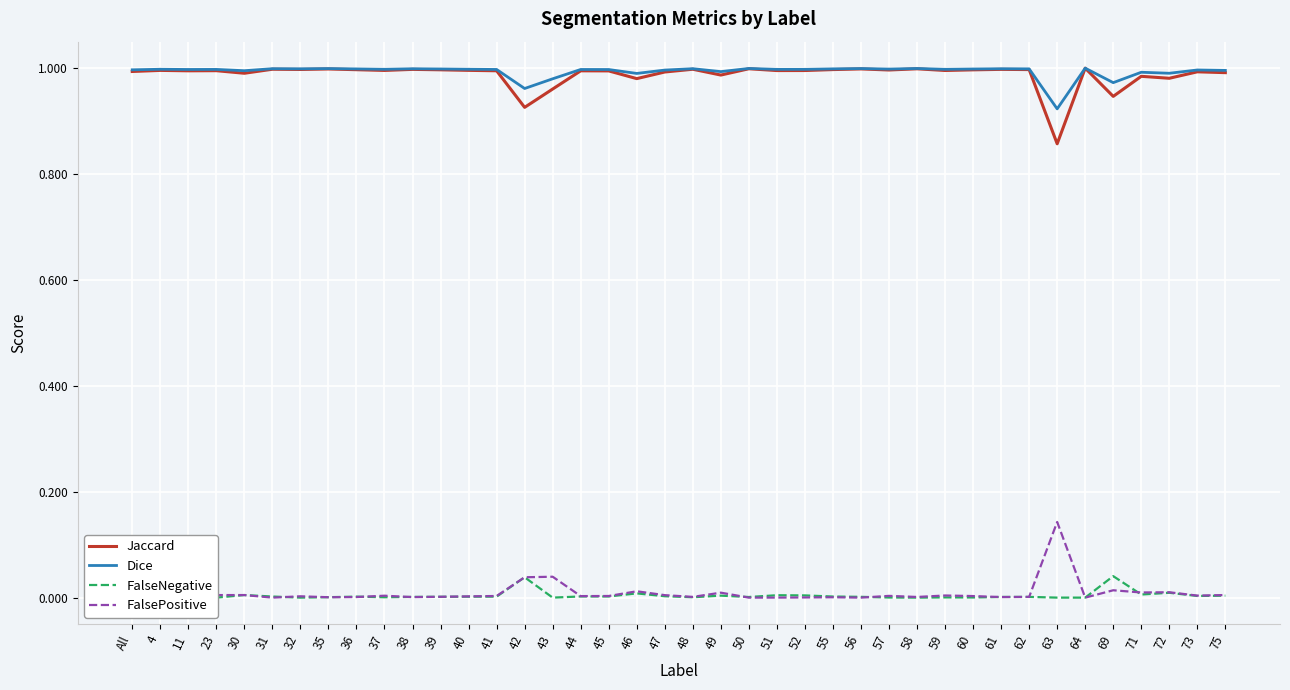

Which has a higher value, 11 or 72?

11